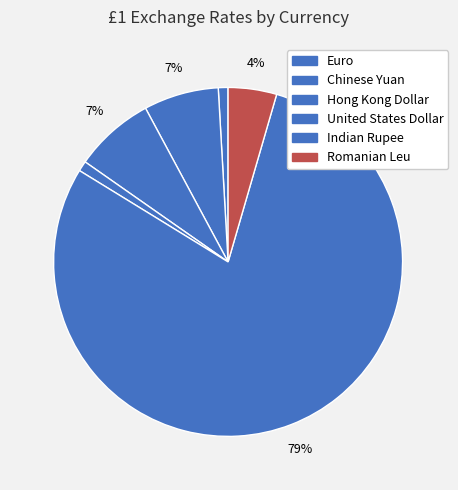

Approximately how many times larger is the value at Hong Kong Dollar compared to Indian Rupee?

0.1